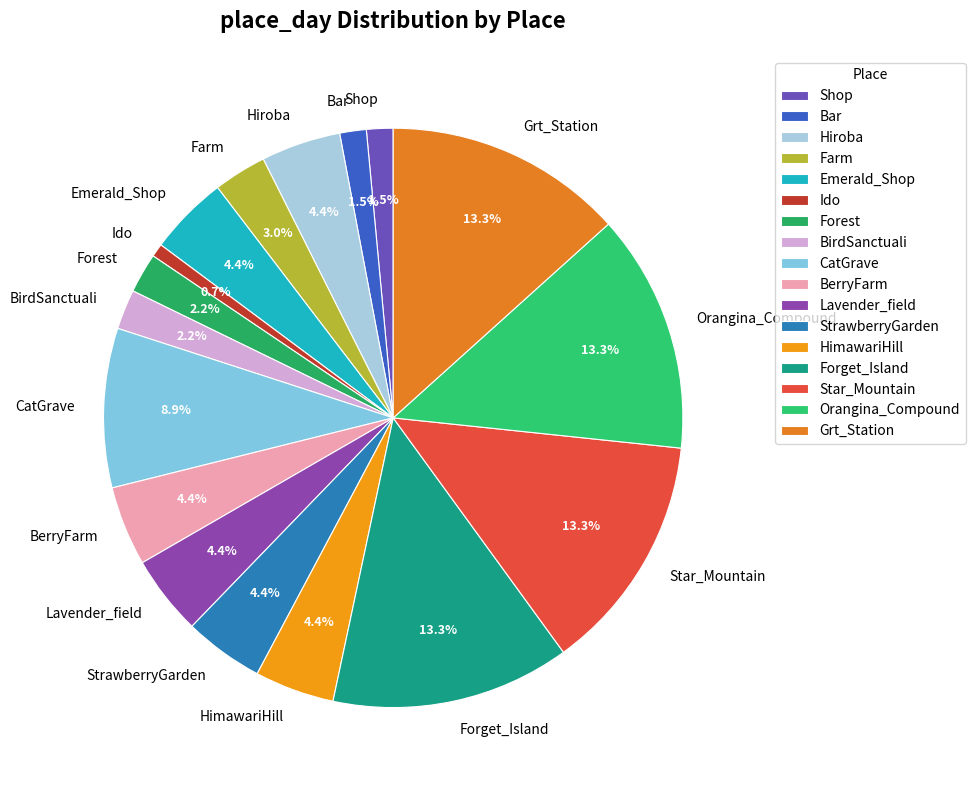

Does BerryFarm represent more than half of the total?

No